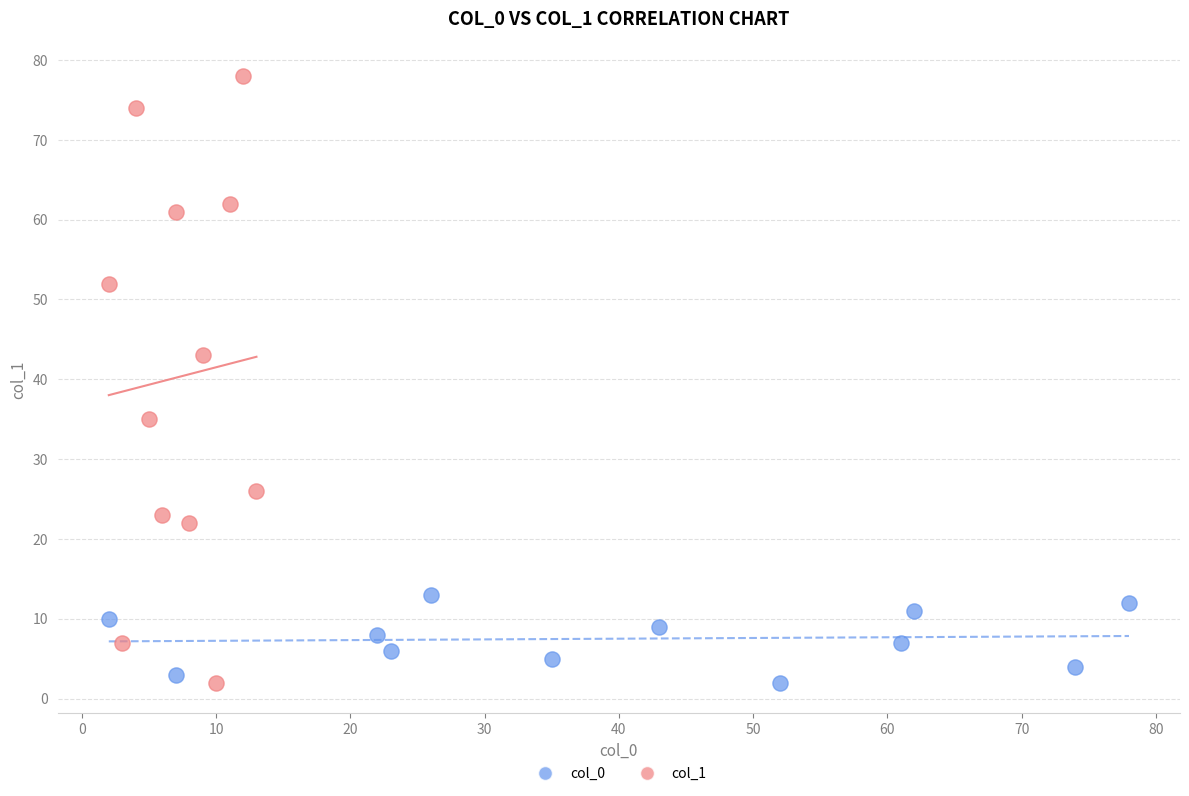

Which series has the largest Y range (max minus min)?

col_1